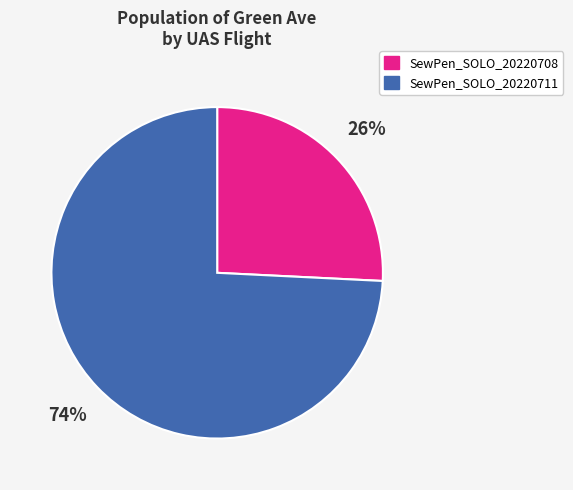

Which category accounts for the majority?

SewPen_SOLO_20220711